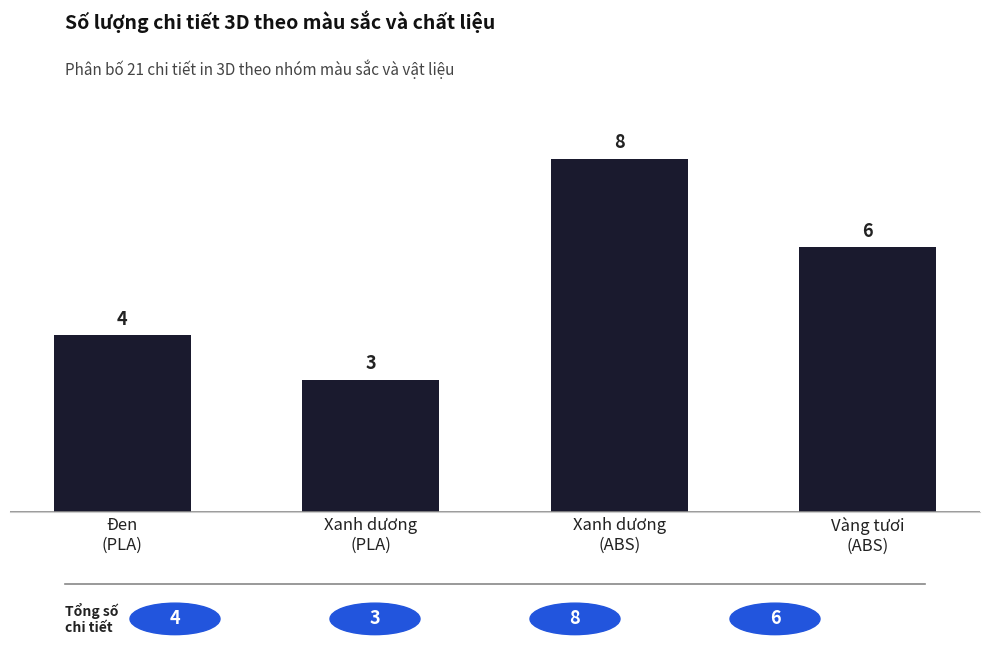

Between Đen
(PLA) and Xanh dương
(ABS), which is larger?

Xanh dương
(ABS)